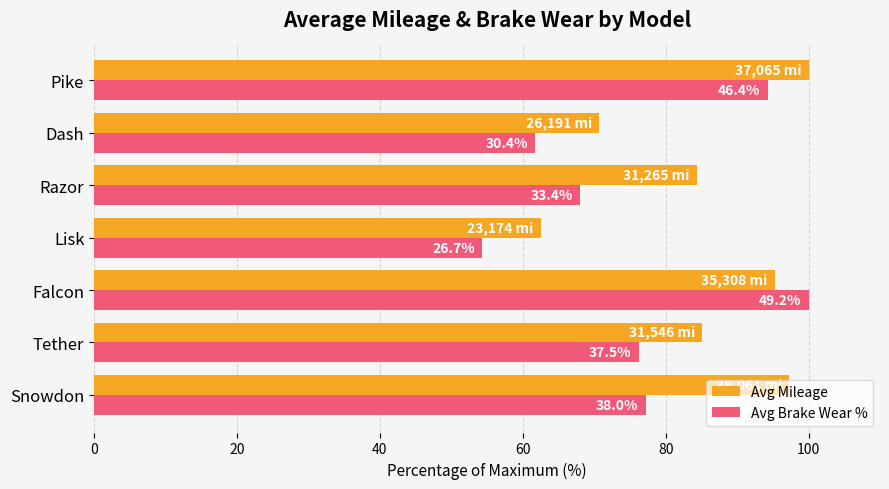

What are all the series names shown in the legend?

Avg Mileage, Avg Brake Wear %